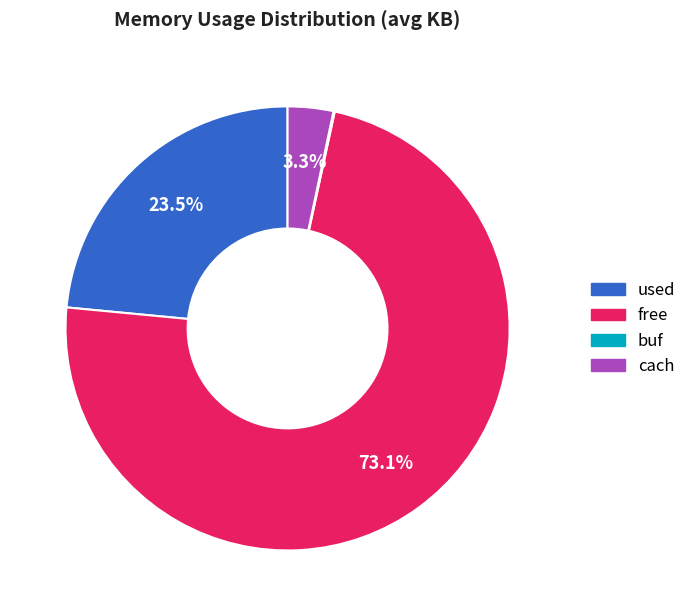

What is the total percentage of free and cach?

76.4%